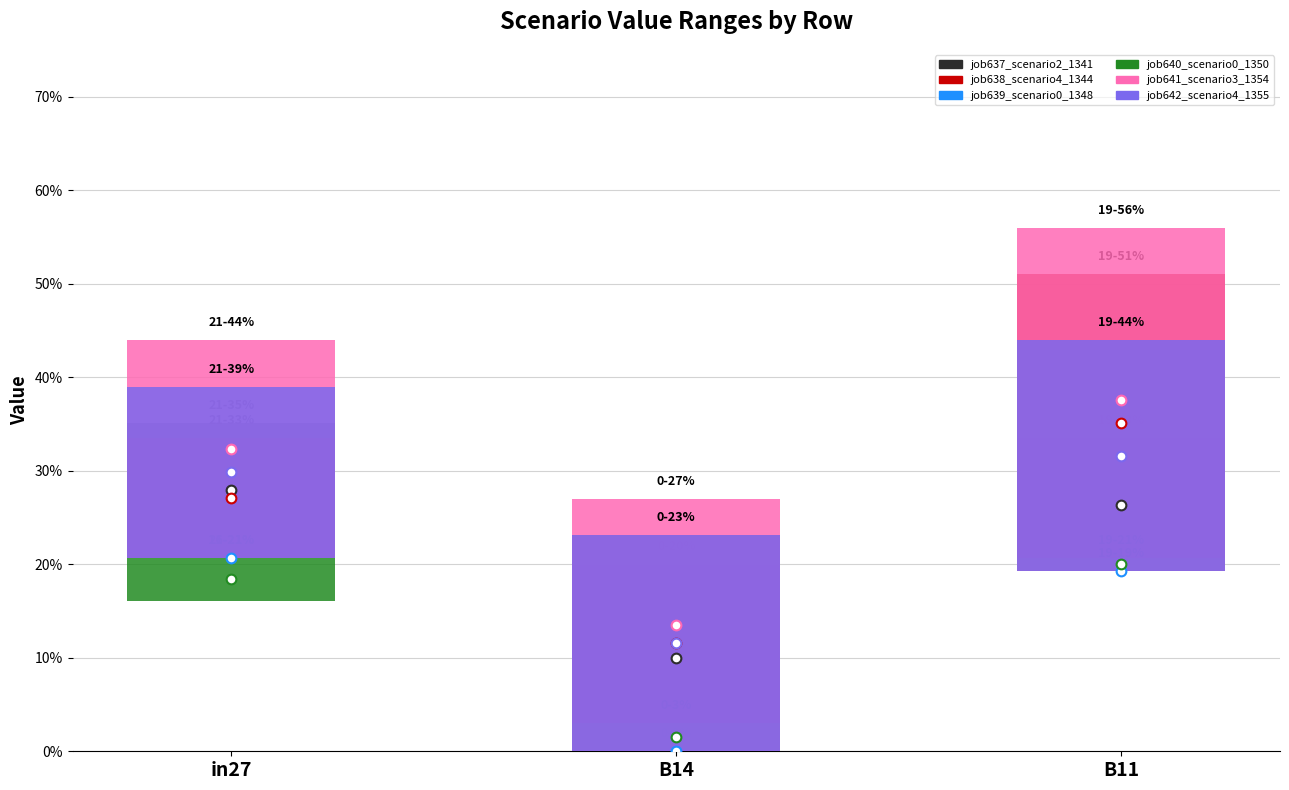

Which series has the largest total across all categories?

job641_scenario3_1354